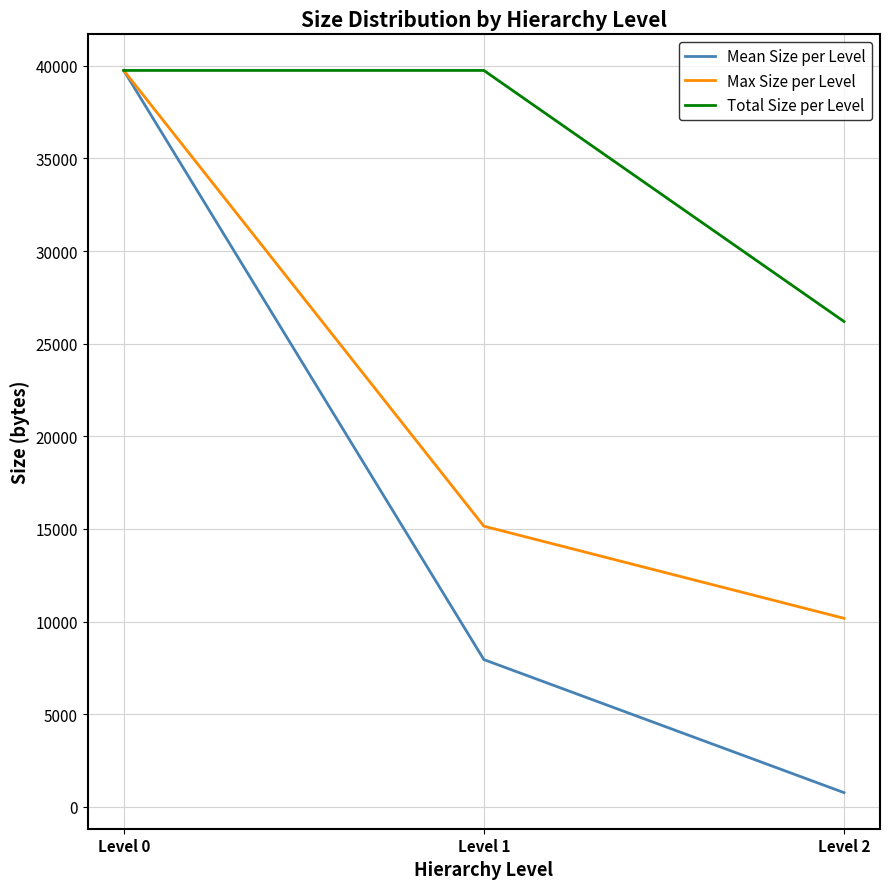

Which category has the highest value in the Max Size per Level series?

Level 0